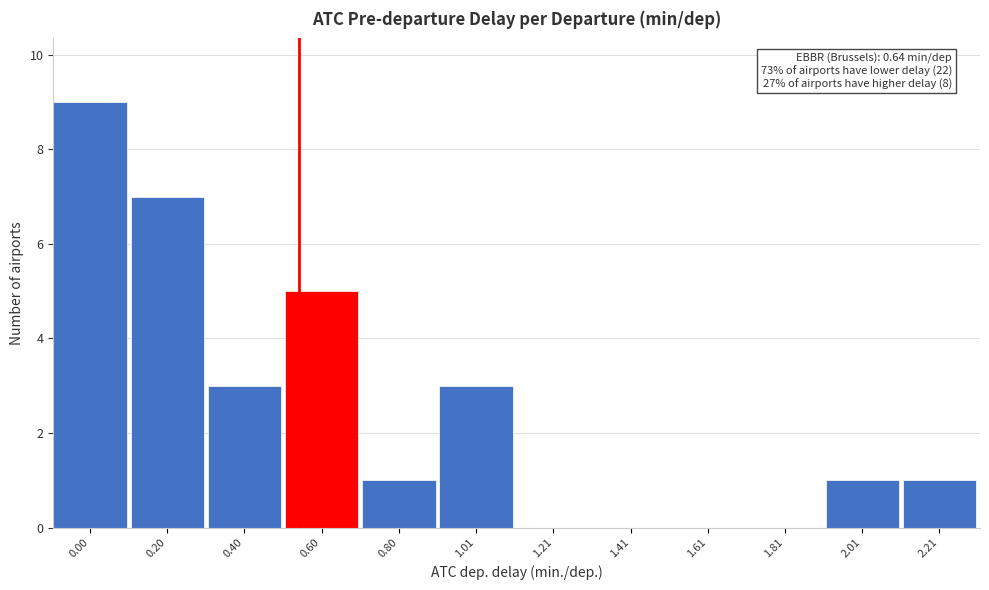

Reading left to right, extract all data points from this chart.

0.00=9	0.20=7	0.40=3	0.60=5	0.80=1	1.01=3	1.21=0	1.41=0	1.61=0	1.81=0	2.01=1	2.21=1